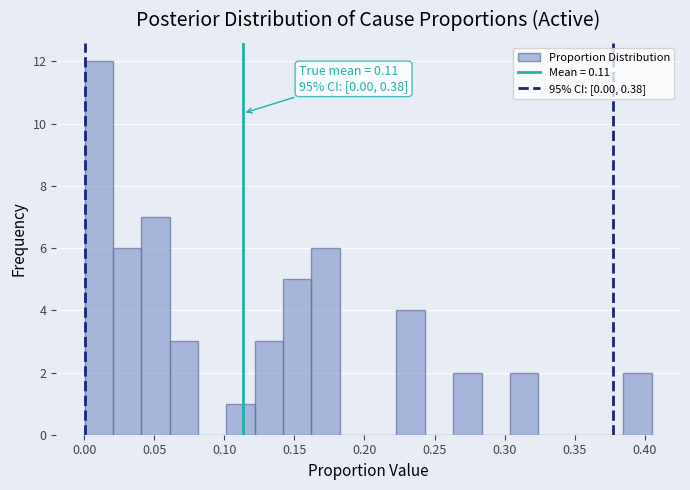

Over which range of the x-axis is the bar tallest?

0.000 to 0.020